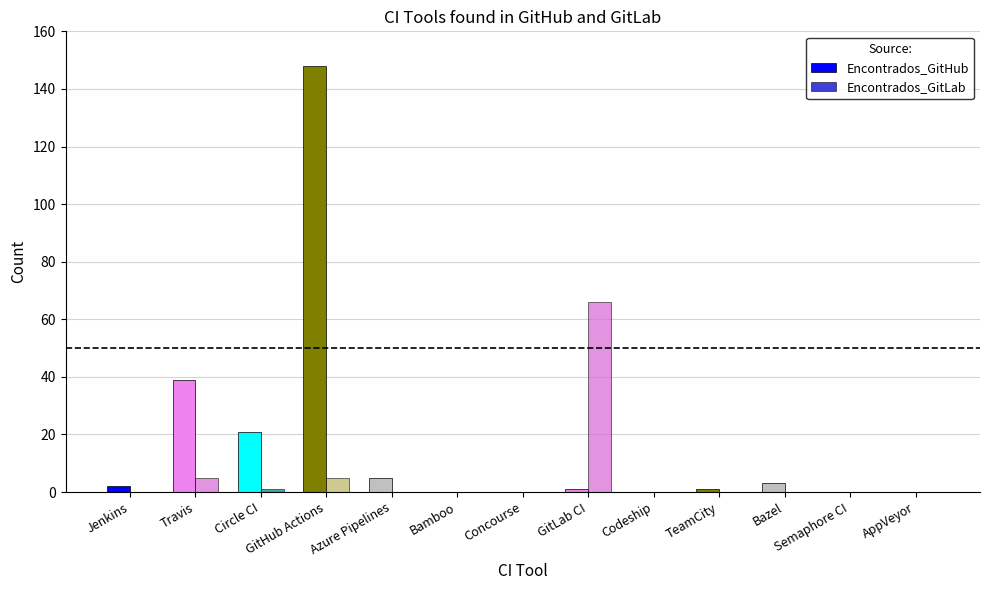

What is the sum of all Encontrados_GitHub values?

220